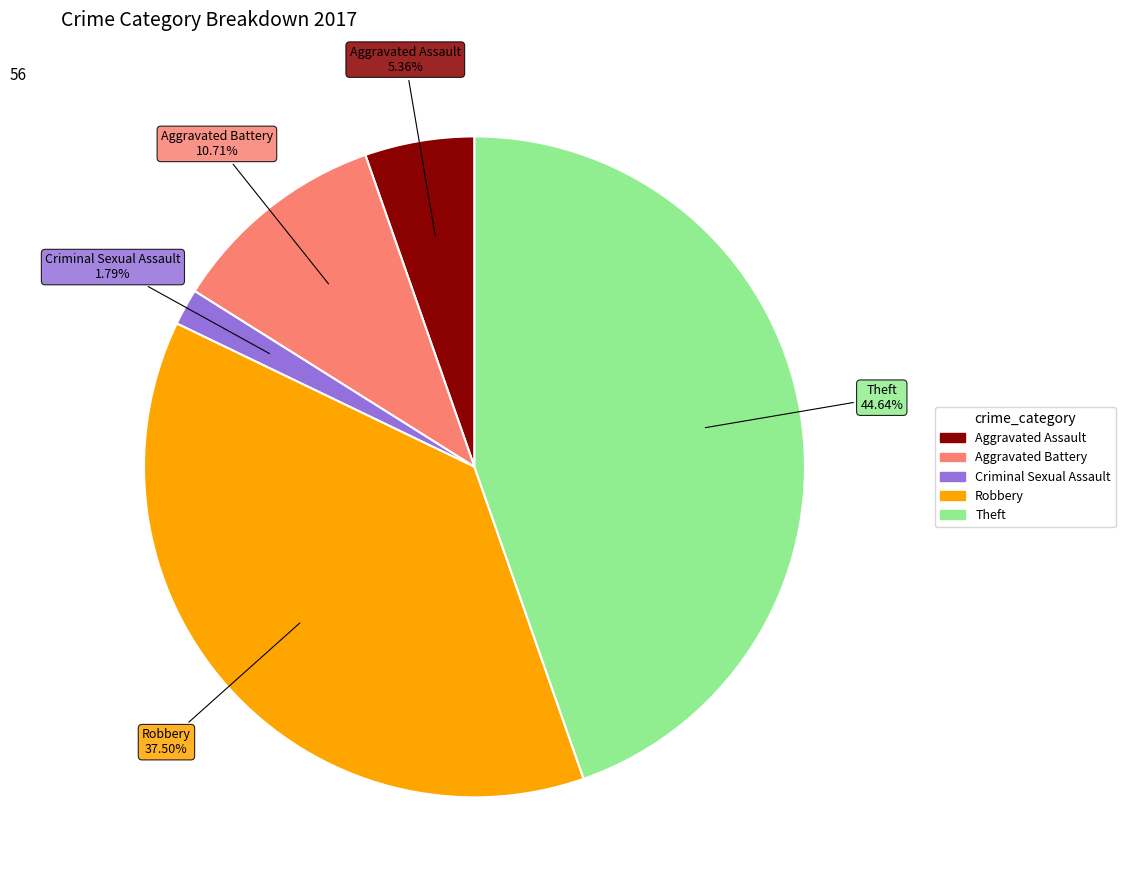

Which slice is the smallest?

Criminal Sexual Assault